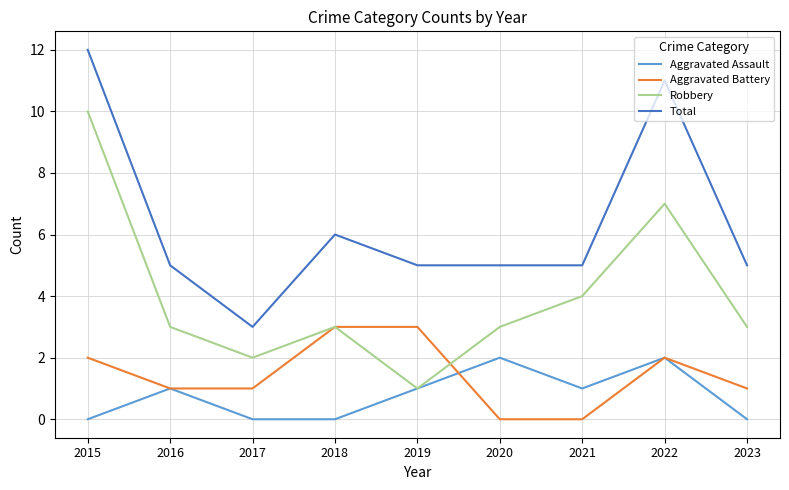

Where does the Total series first go above 5?

2015